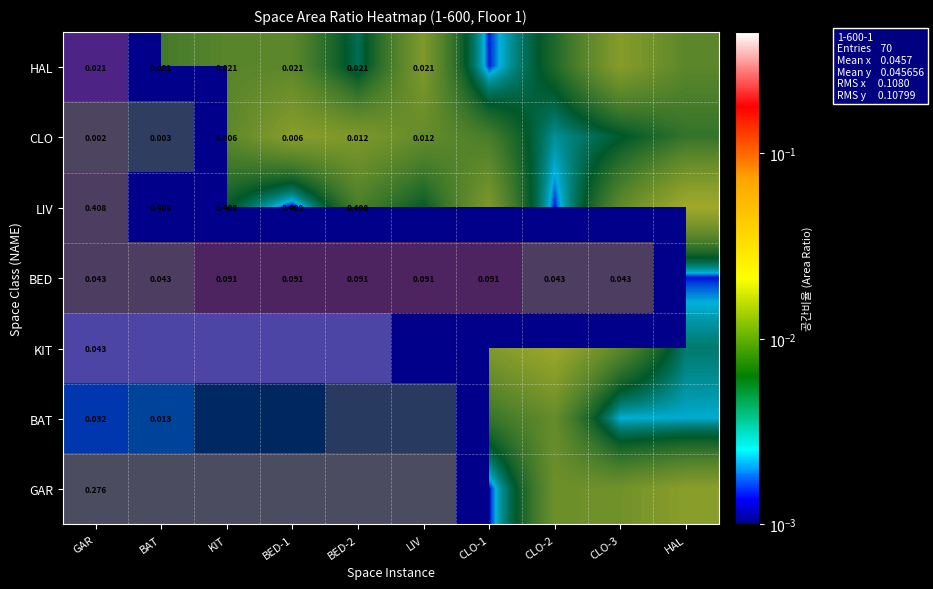

List the labels in order of GAR value, largest first.

HAL, CLO-3, CLO-2, GAR, BAT, KIT, BED-1, BED-2, LIV, CLO-1